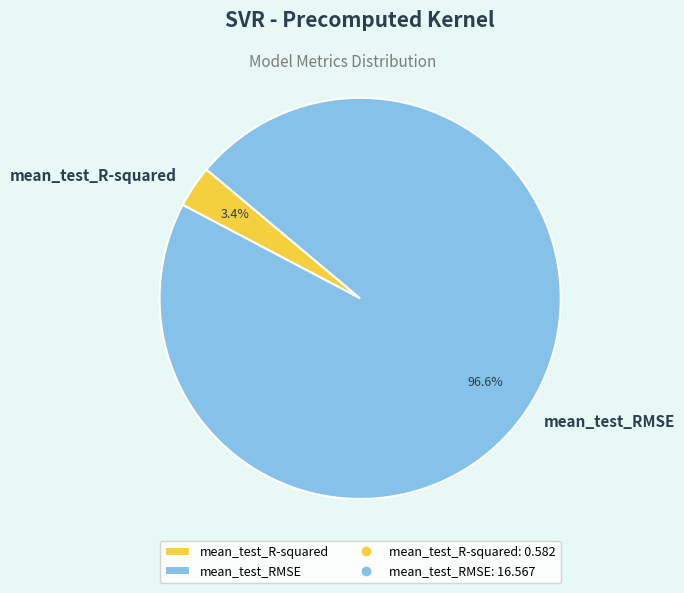

Which has a higher value, mean_test_R-squared or mean_test_RMSE?

mean_test_RMSE